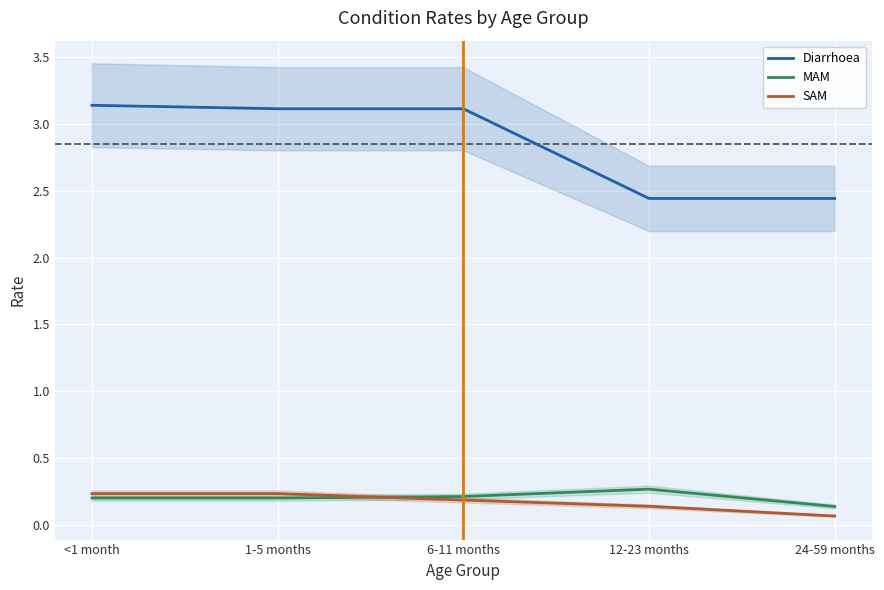

Is the value of SAM at 12-23 months greater than the value of Diarrhoea at 1-5 months?

No